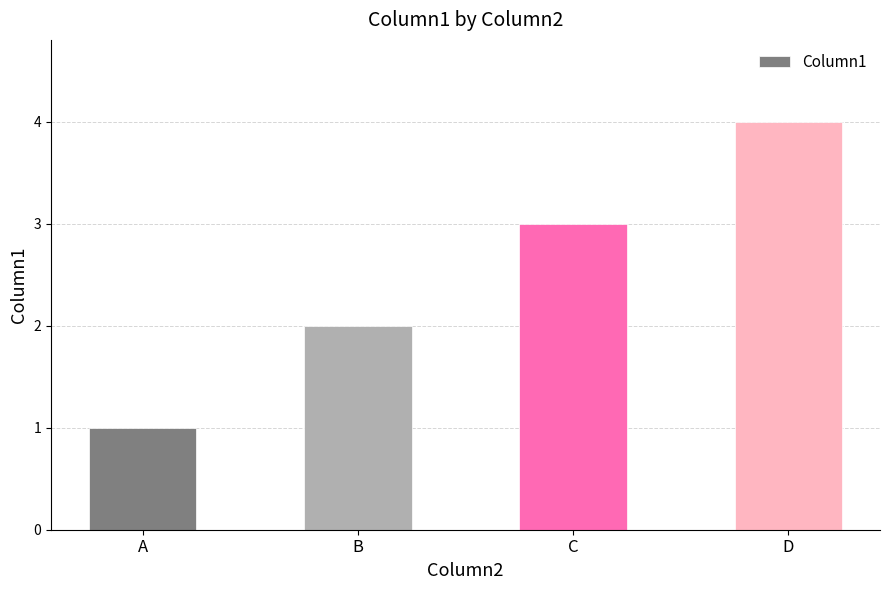

What is the sum of the values at B and D?

6